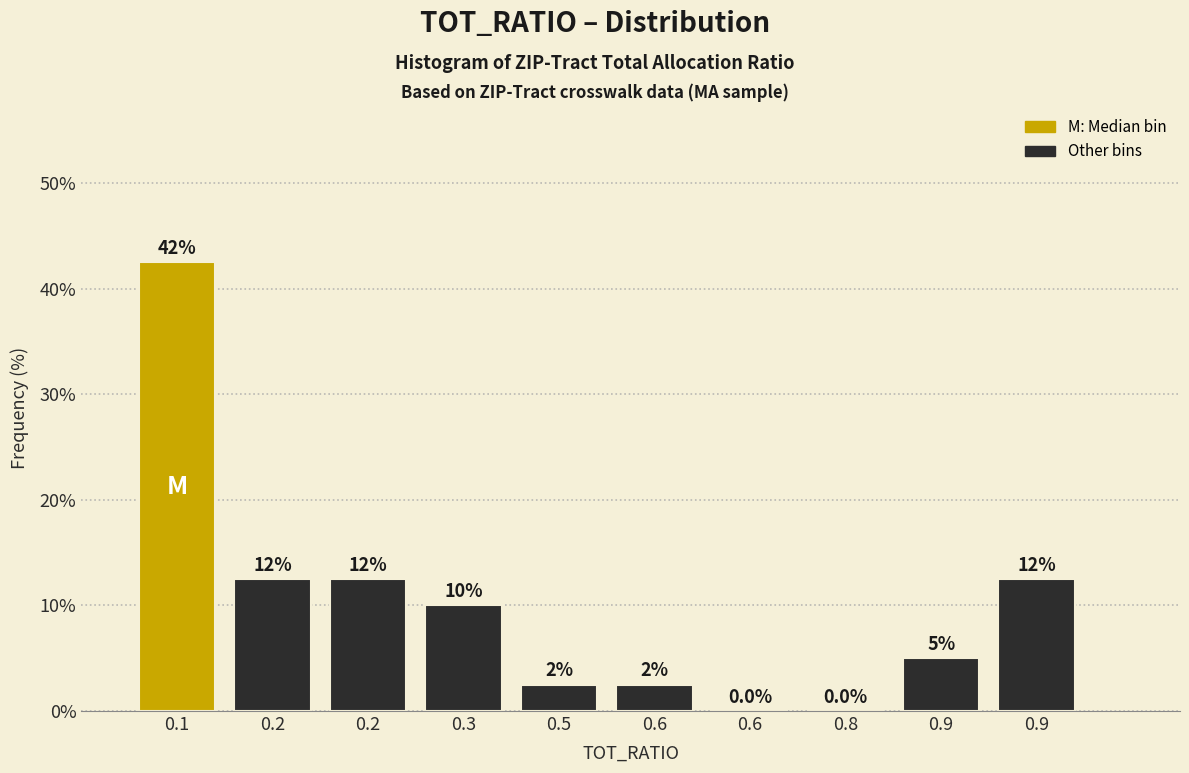

Are the bars horizontal?

No